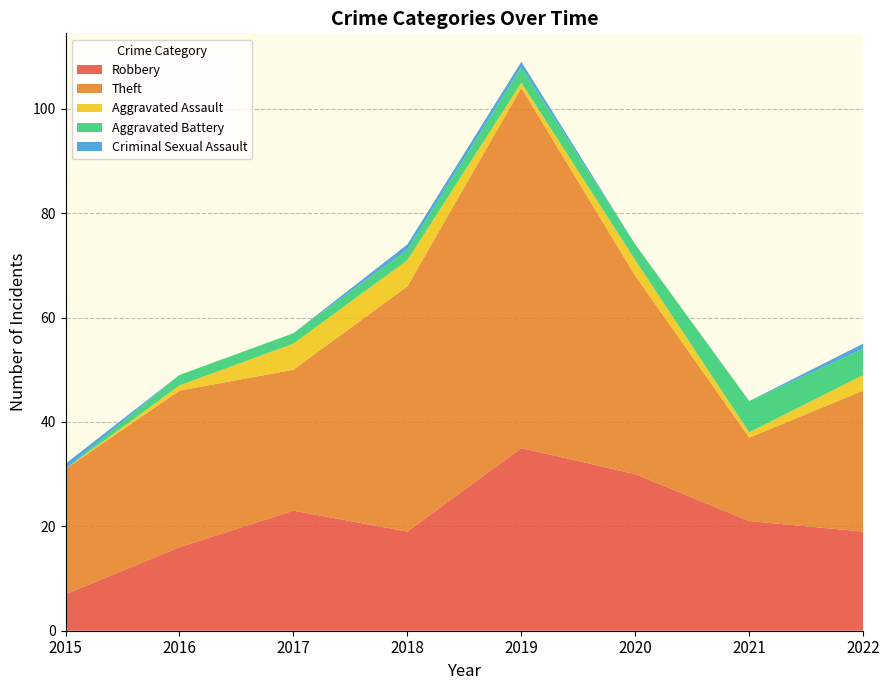

Reading right to left, transcribe all the data shown in this chart.

Robbery: 2022=19	2021=21	2020=30	2019=35	2018=19	2017=23	2016=16	2015=7
Theft: 2022=27	2021=16	2020=38	2019=69	2018=47	2017=27	2016=30	2015=24
Aggravated Assault: 2022=3	2021=1	2020=3	2019=1	2018=5	2017=5	2016=1	2015=0
Aggravated Battery: 2022=5	2021=6	2020=3	2019=3	2018=2	2017=2	2016=2	2015=0
Criminal Sexual Assault: 2022=1	2021=0	2020=0	2019=1	2018=1	2017=0	2016=0	2015=1